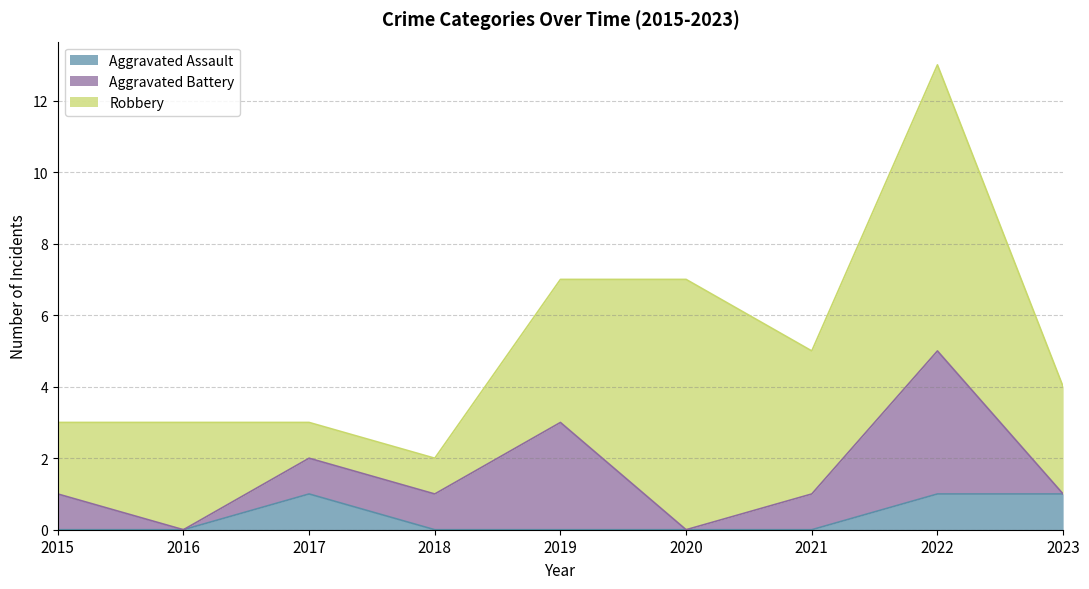

True or false: Aggravated Assault and Robbery cross at least once.

False